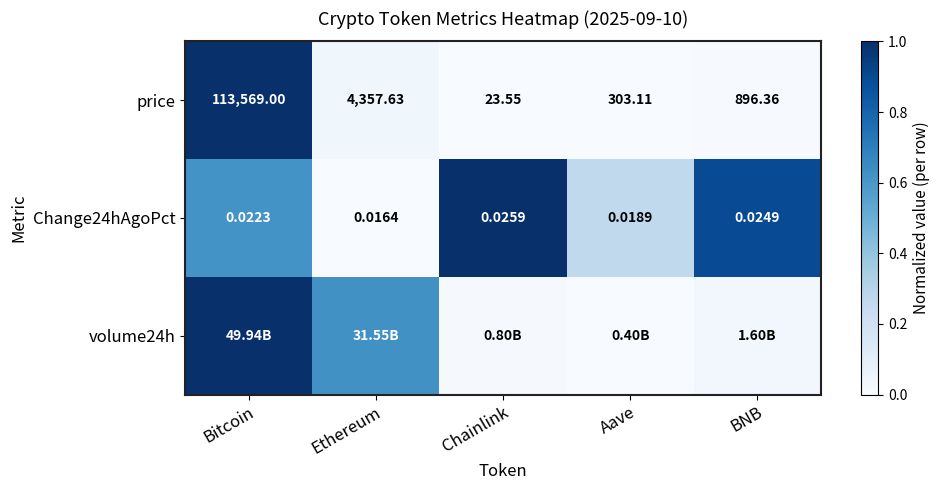

How many distinct data groups are displayed?

3